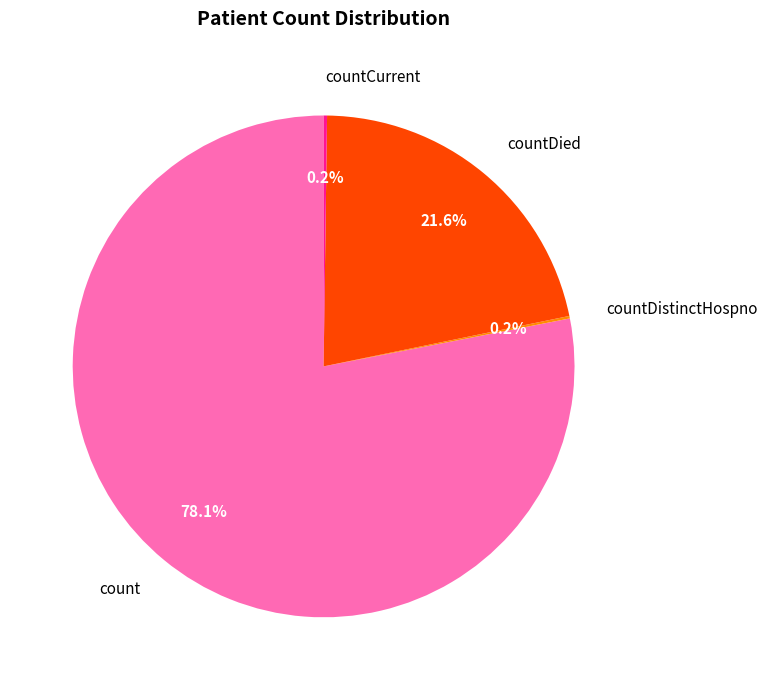

What is the majority slice?

count